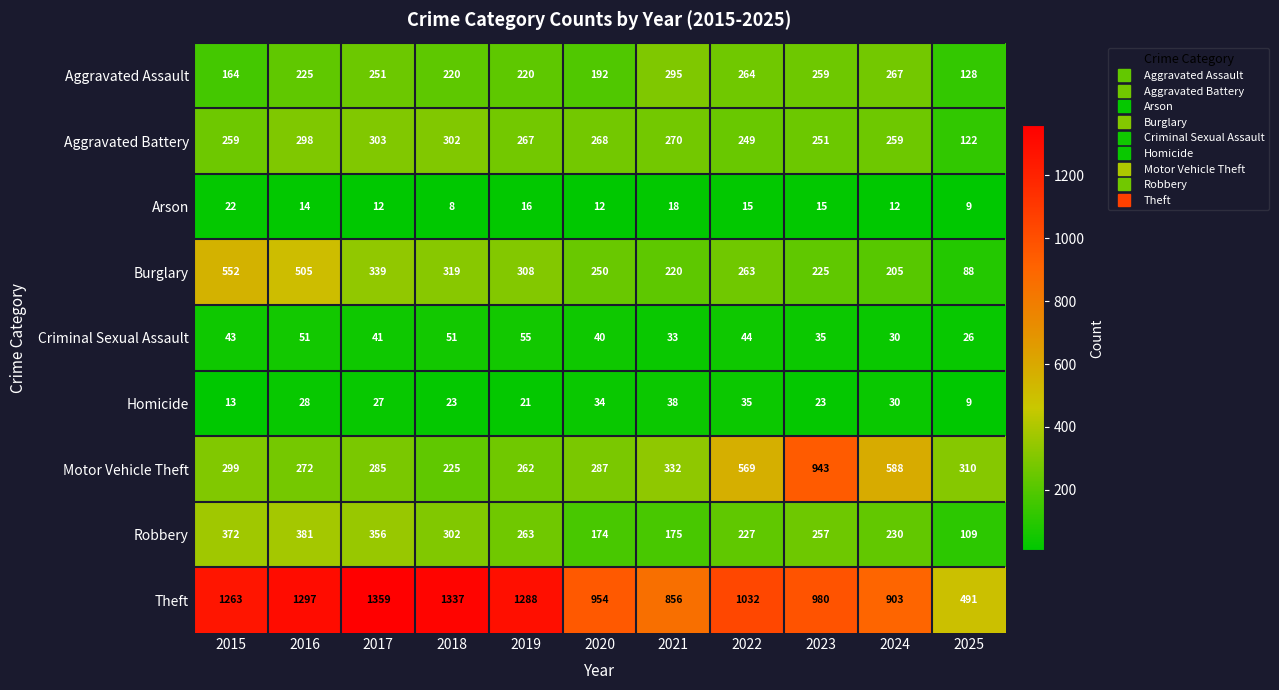

What is the minimum value shown in the chart?

8